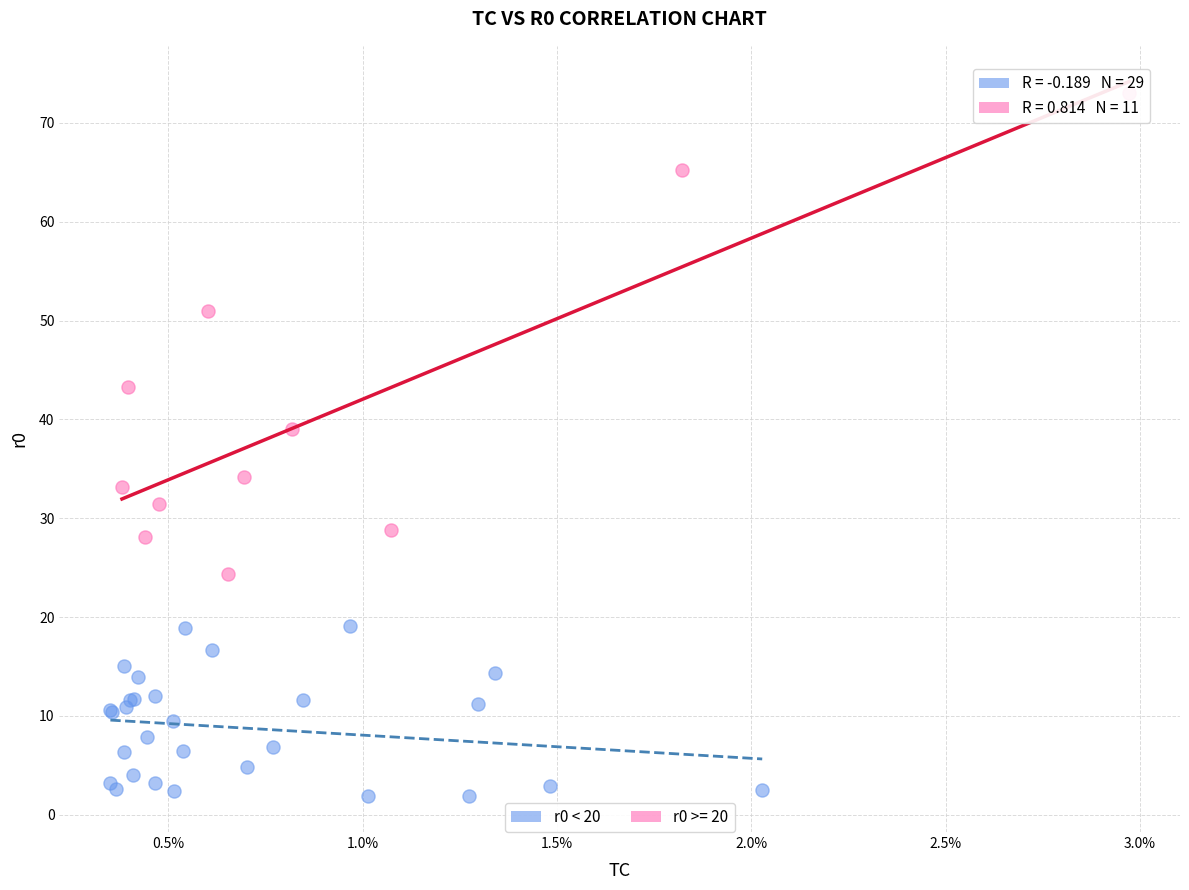

Which series contains the lowest Y value?

r0 < 20